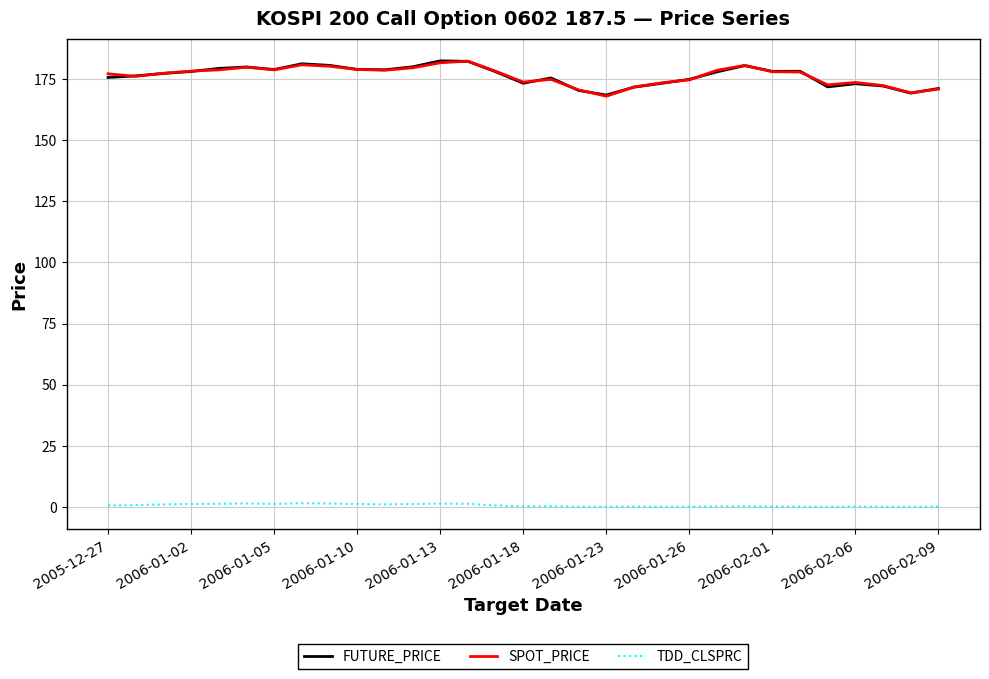

What is the sum of all TDD_CLSPRC values?

17.3